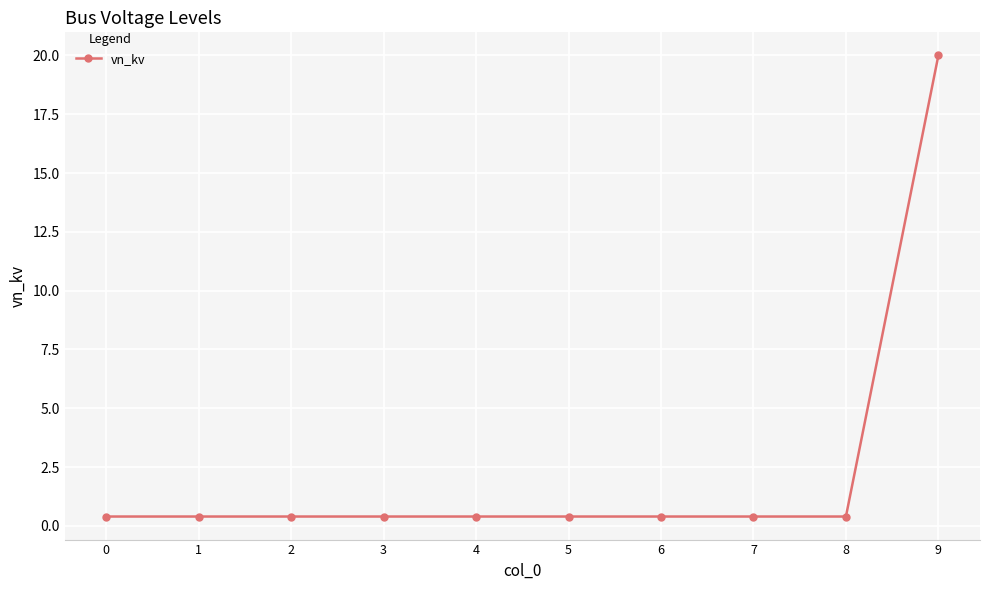

The chart shows a value of 0.4 at 6. True or false?

True